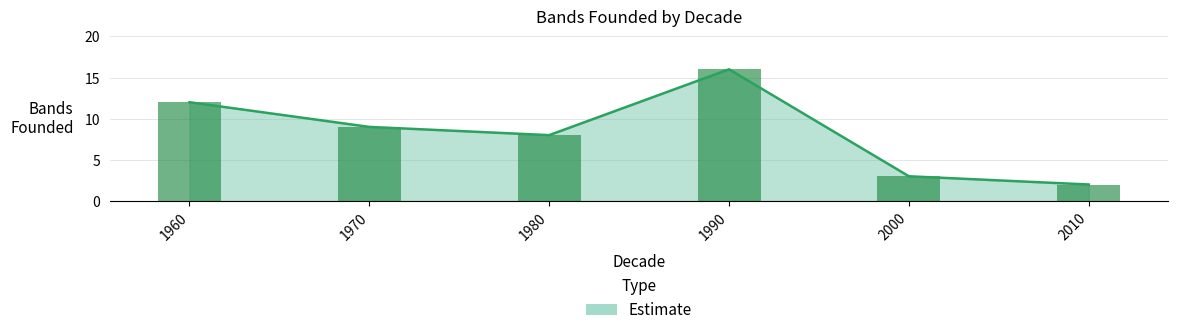

True or false: the data shows 12 at 1960.

True